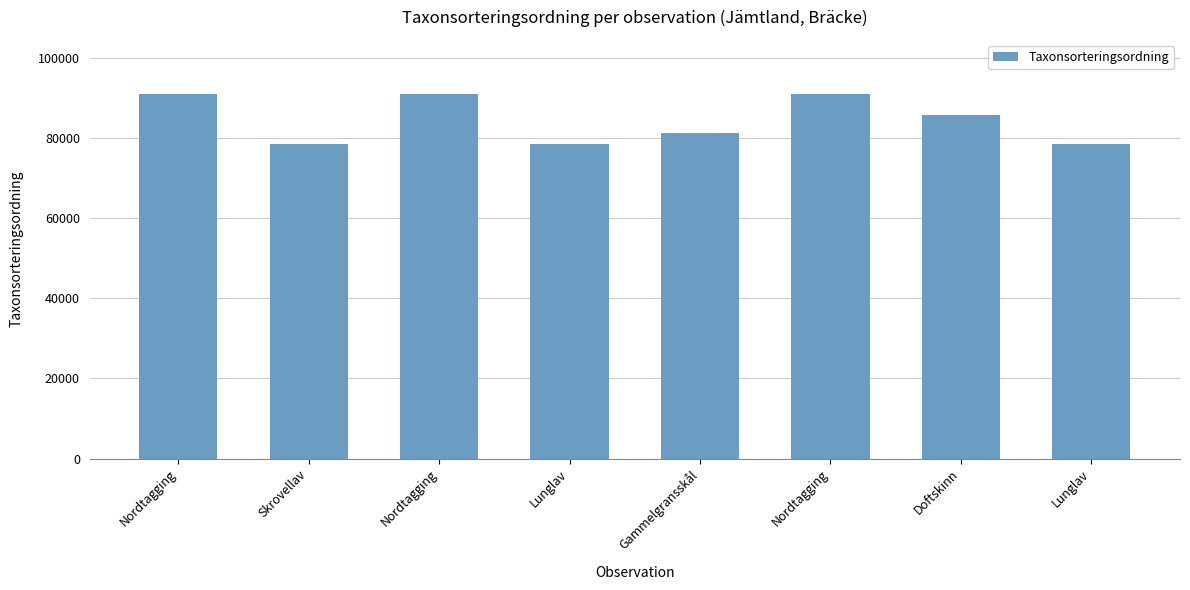

What is the maximum value shown in the chart?

90840